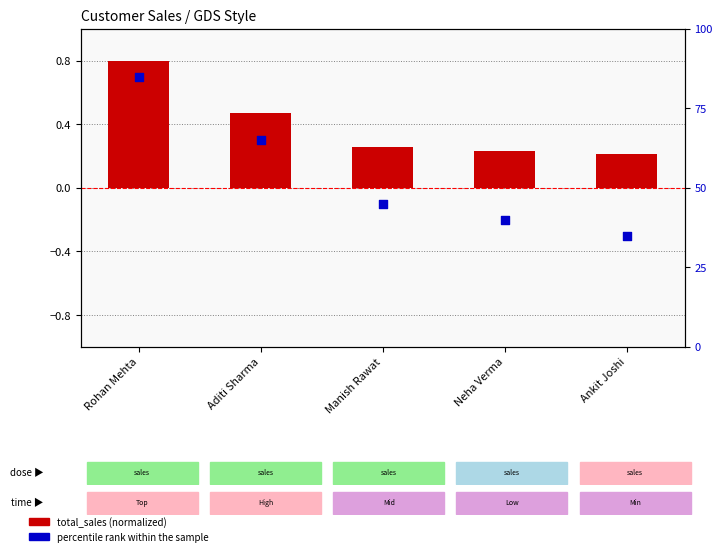

Which series has the largest Y range (max minus min)?

percentile rank within sample